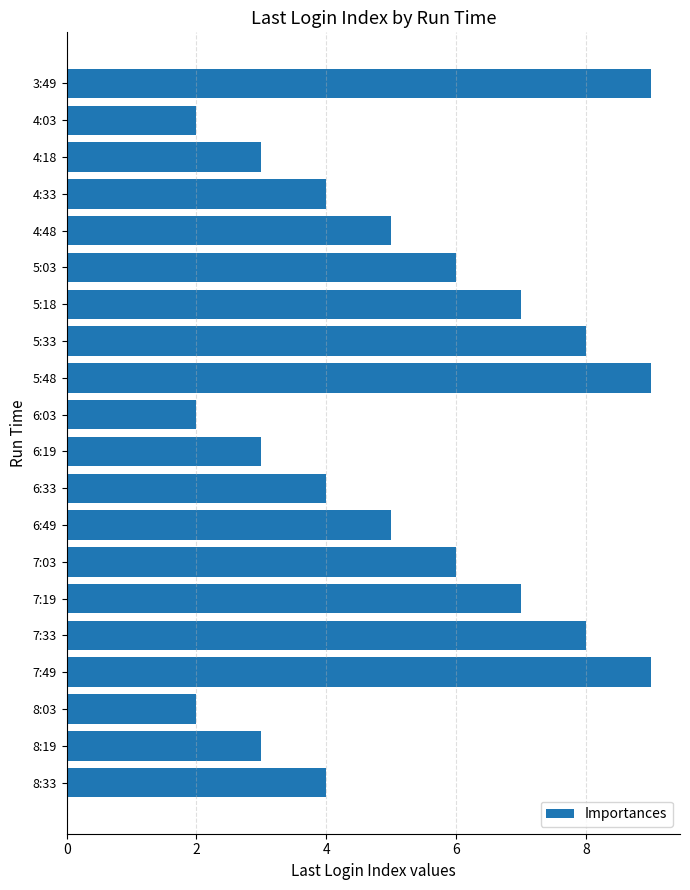

The chart shows a value of 2 at 6:03. True or false?

True